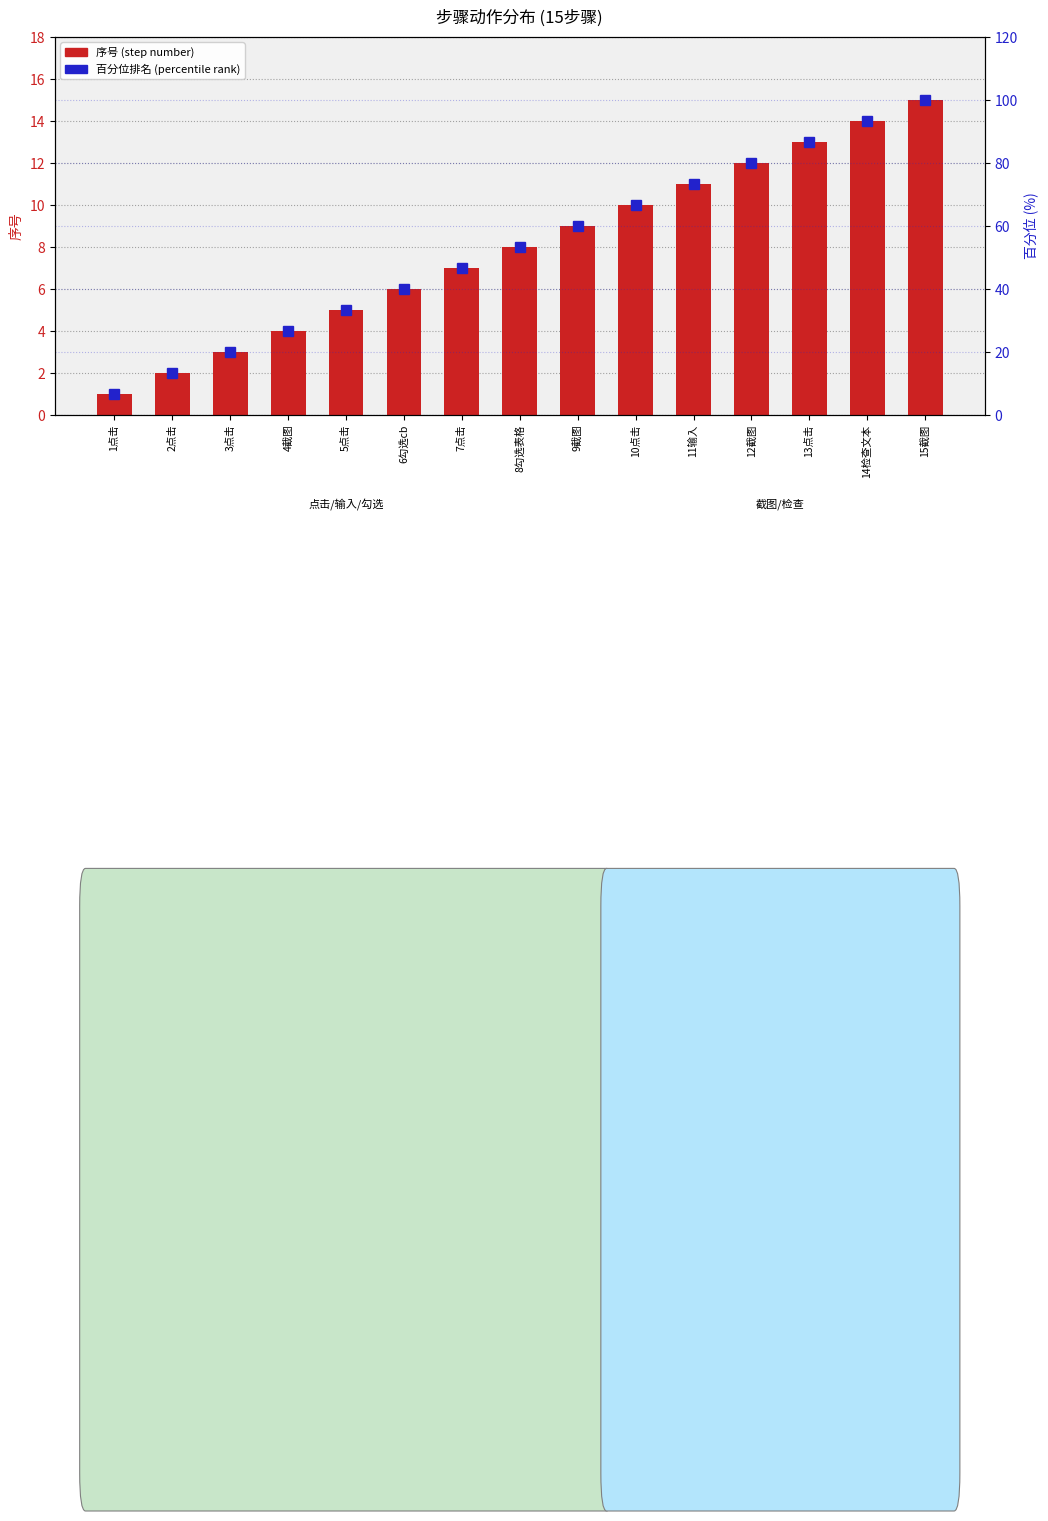

What is the difference between the maximum and minimum values in the 序号 (step number) series?

14.0